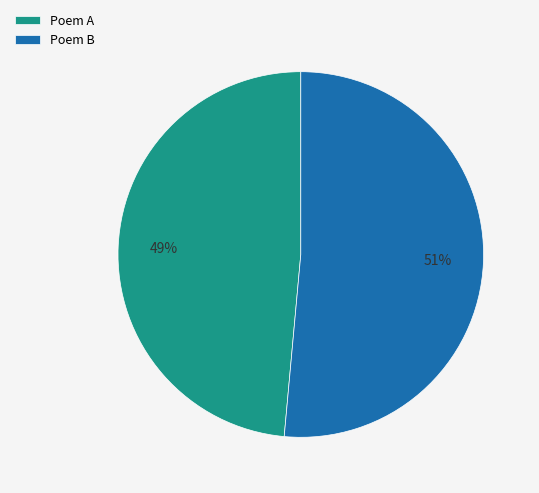

Is the sum of Poem A and Poem B greater than half?

Yes